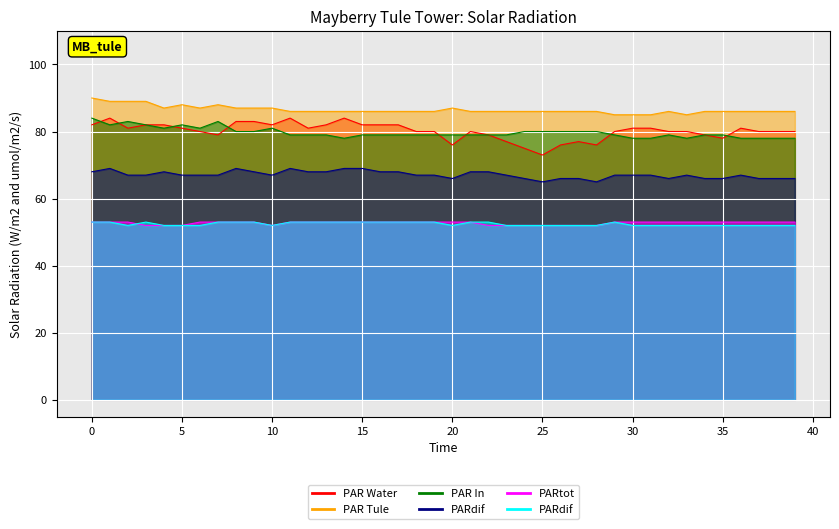

Is it true that col_11 equals 78 at 25?

False